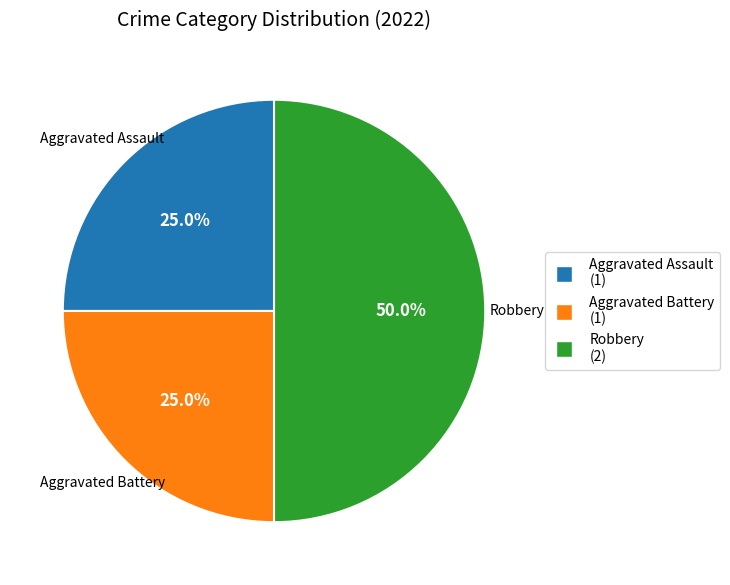

Which slice is the largest?

Robbery